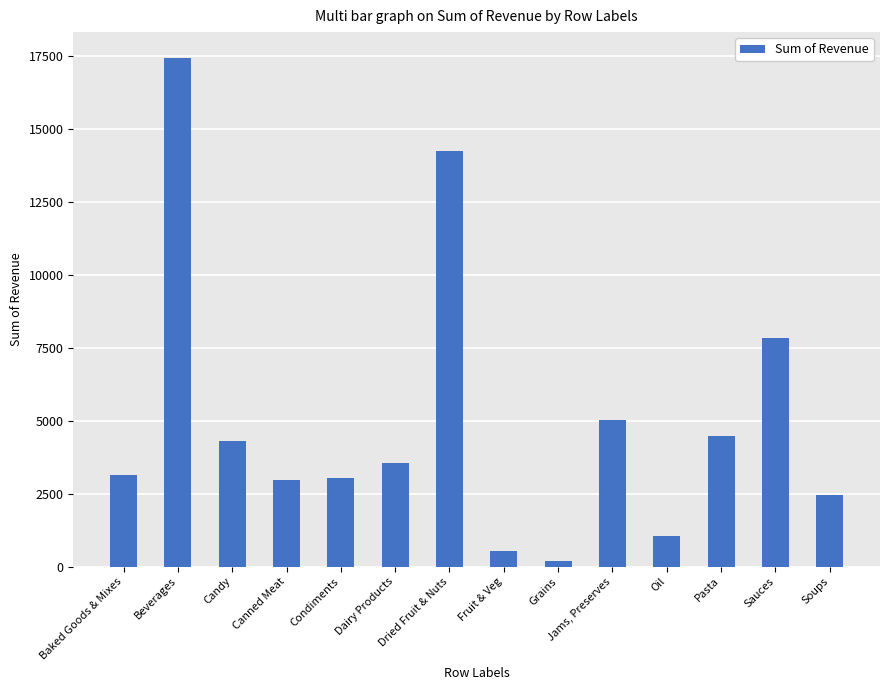

What is the difference between the values at Beverages and Grains?

17256.4